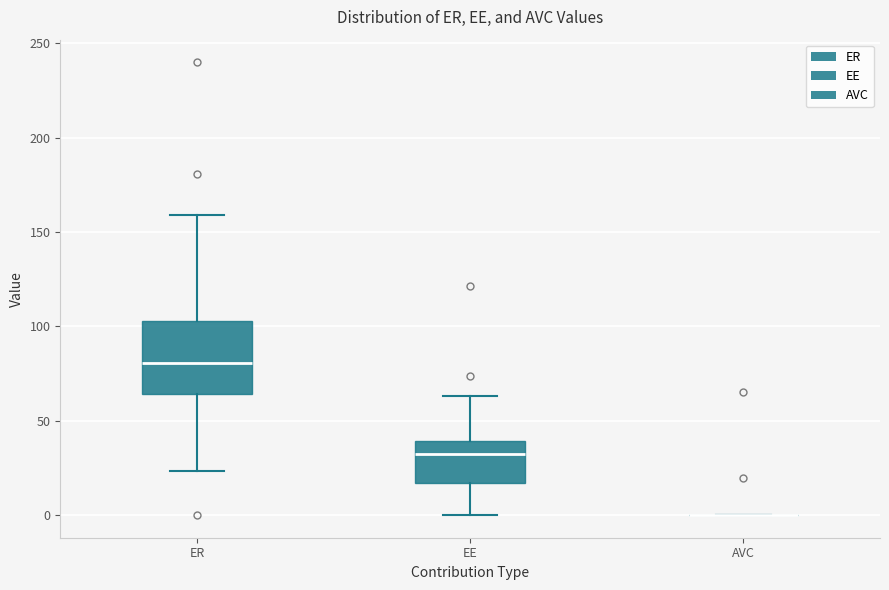

Reading left to right, read every box against the y-axis: the position of its median line, the range the box covers, and the ends of its whiskers. The values are not printed on the chart, so give them approximately, as read against the axis.

ER: median 80, box 65 to 105, whiskers 25 to 160
EE: median 30, box 15 to 40, whiskers 0 to 65
AVC: box collapsed to a line at 0, whiskers 0 to 0